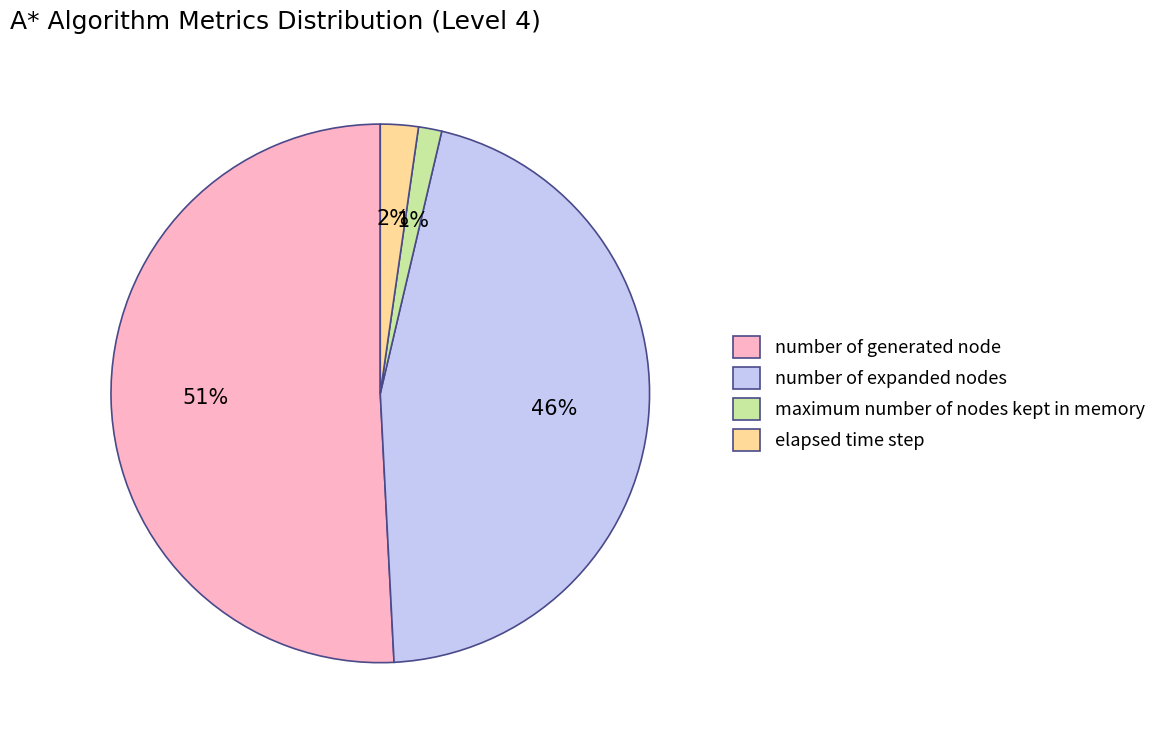

Which category has the smallest portion of the pie?

maximum number of nodes kept in memory